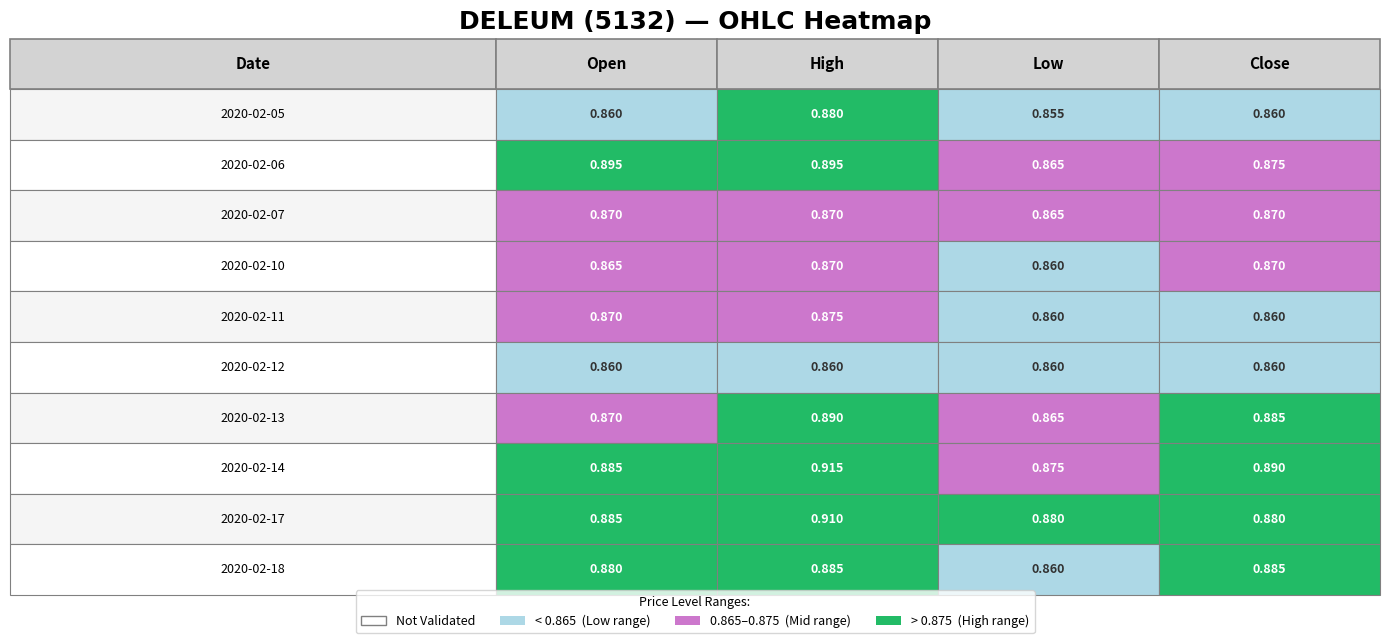

The open series shows 0.4 at 2020-02-05. True or false?

False